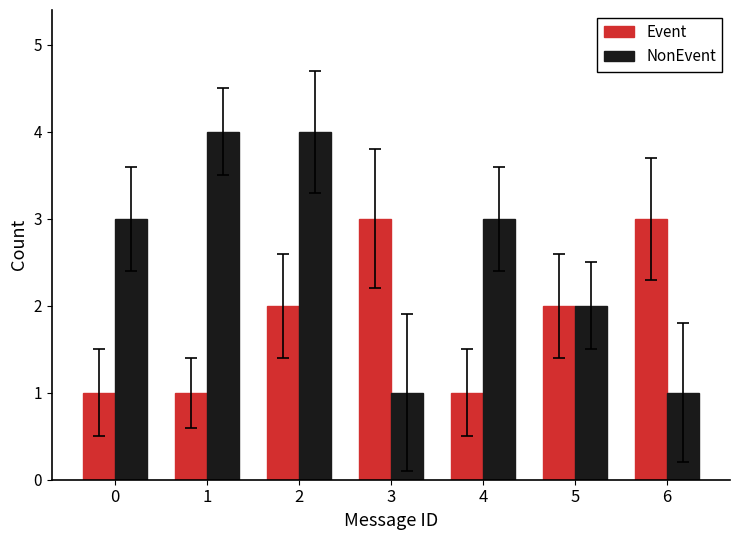

What is the difference between the highest and lowest values at 2?

2